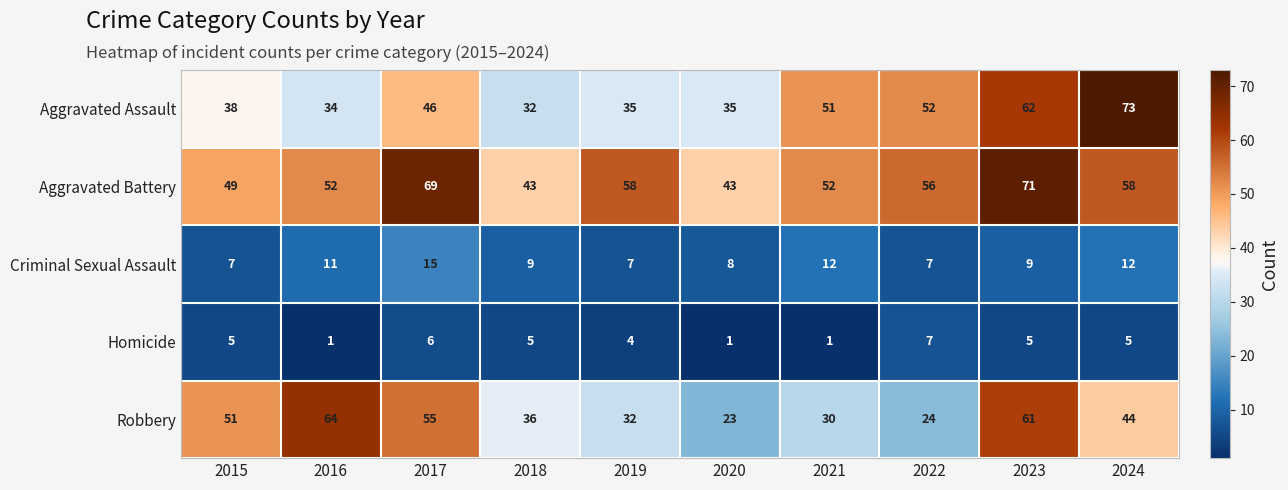

Rank the series by their maximum value, from lowest to highest.

Homicide, Criminal Sexual Assault, Robbery, Aggravated Battery, Aggravated Assault